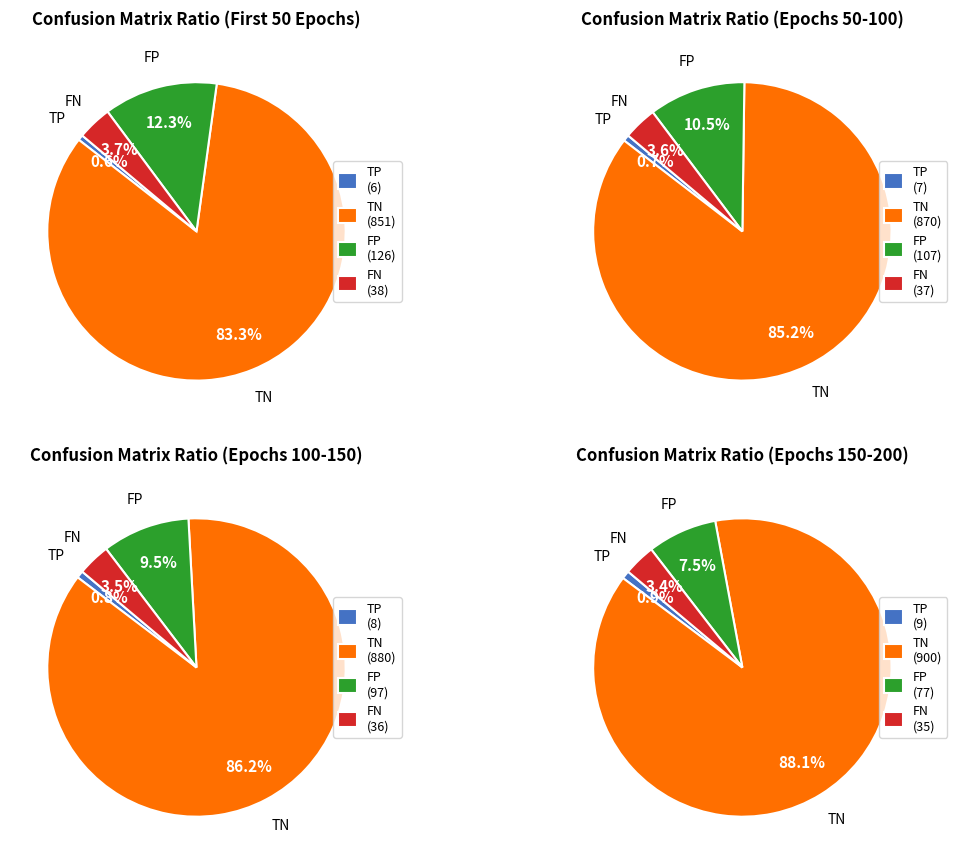

What is the ratio of the value at TP to the value at FN?

0.2